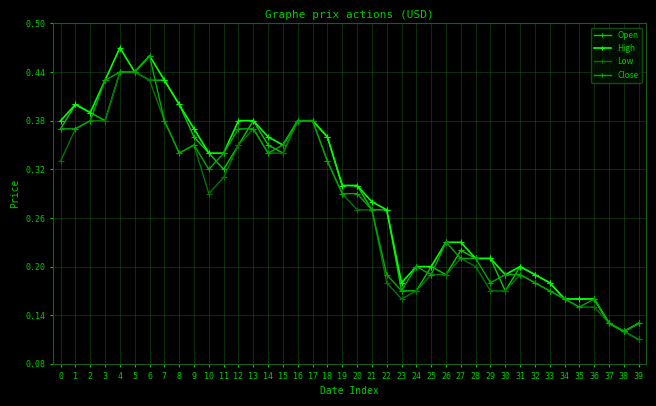

How many series are shown in this chart?

4